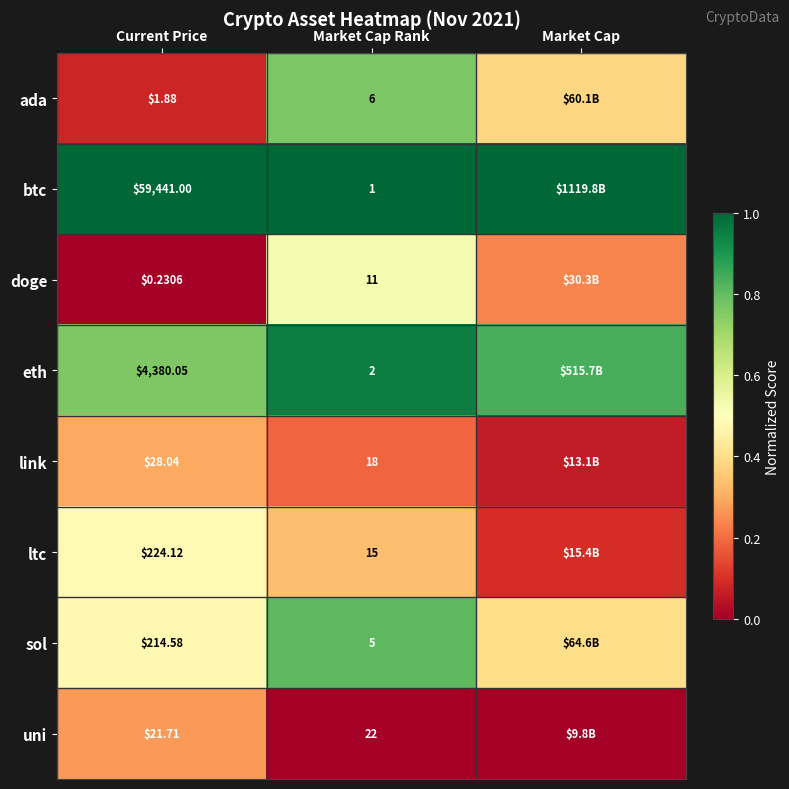

Which series changed the most between Current Price and Market Cap Rank?

btc